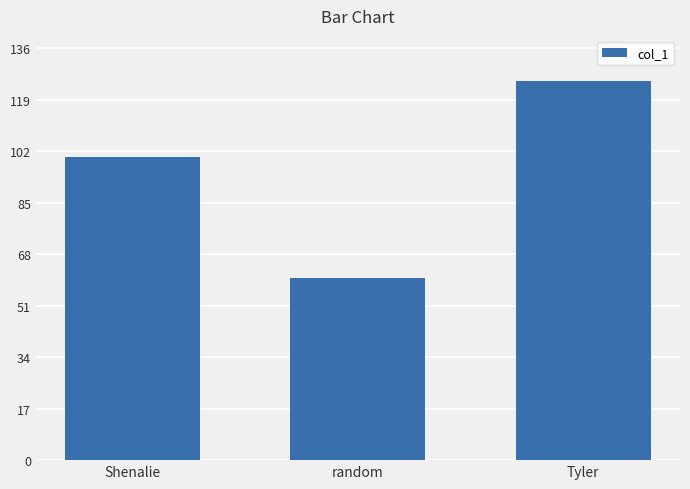

What is the average value?

95